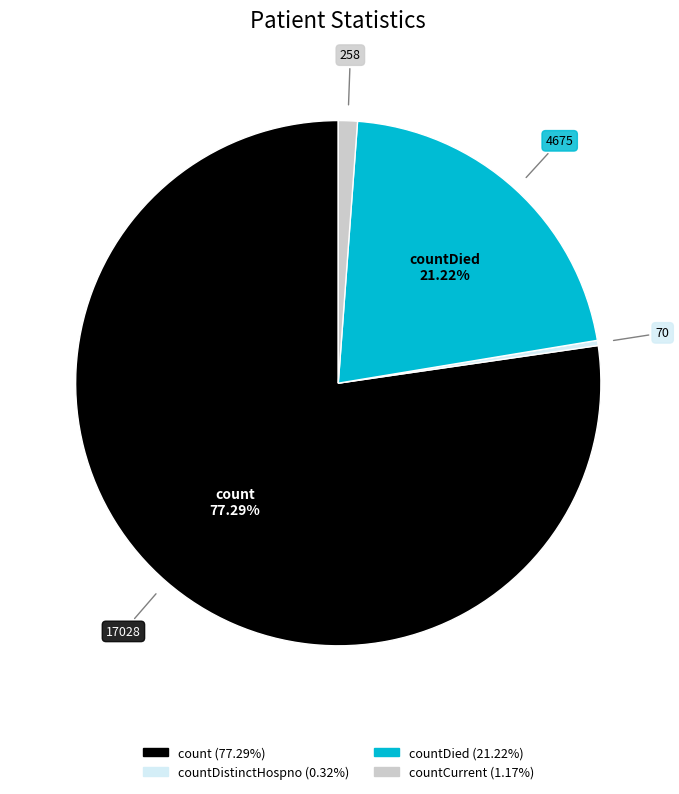

Does any single category account for the majority?

Yes